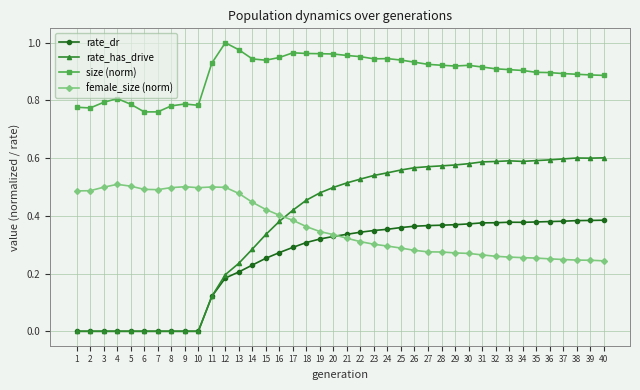

How many categories are shown in the chart?

40